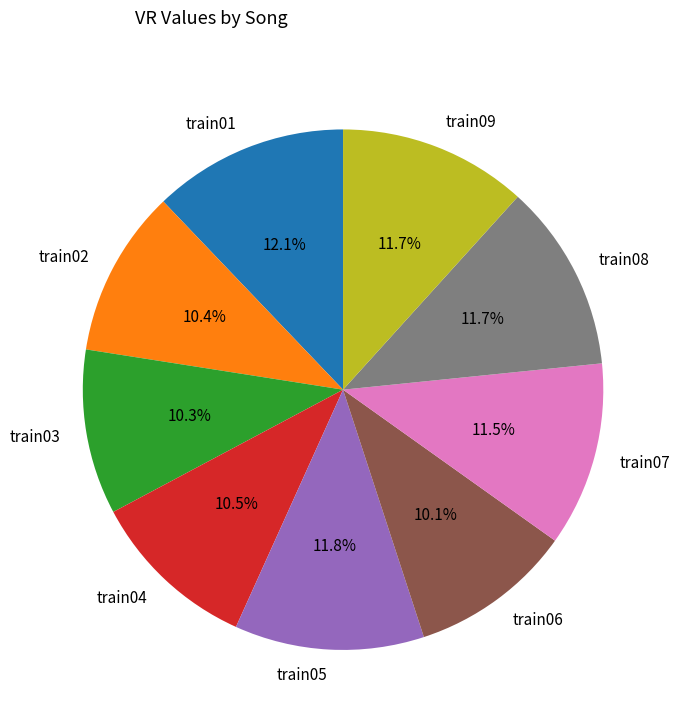

What is the ratio of the value at train09 to the value at train07?

1.0